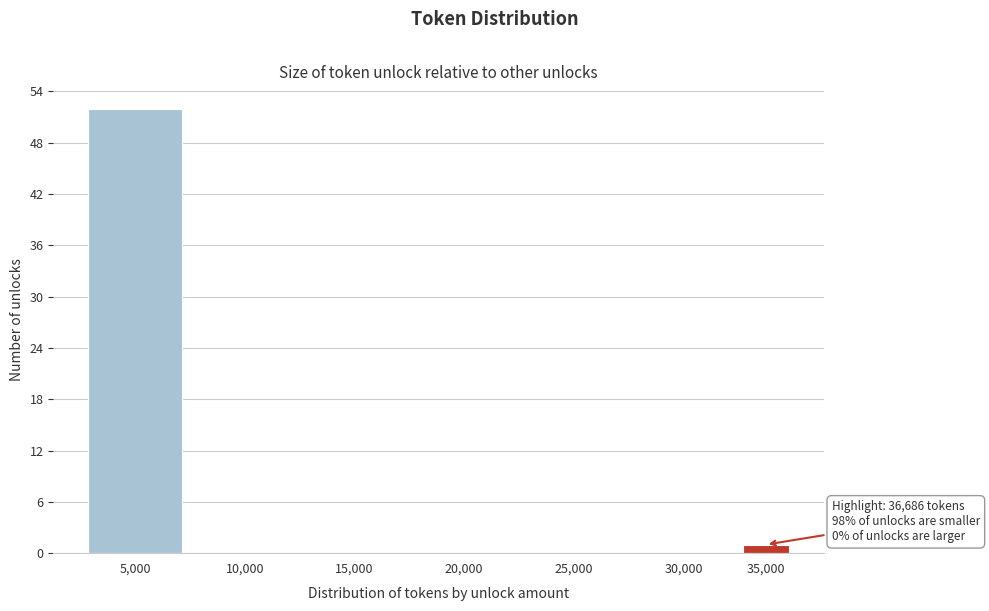

Reading left to right, extract all data points from this chart.

5,000=52	10,000=0	15,000=0	20,000=0	25,000=0	30,000=0	35,000=1